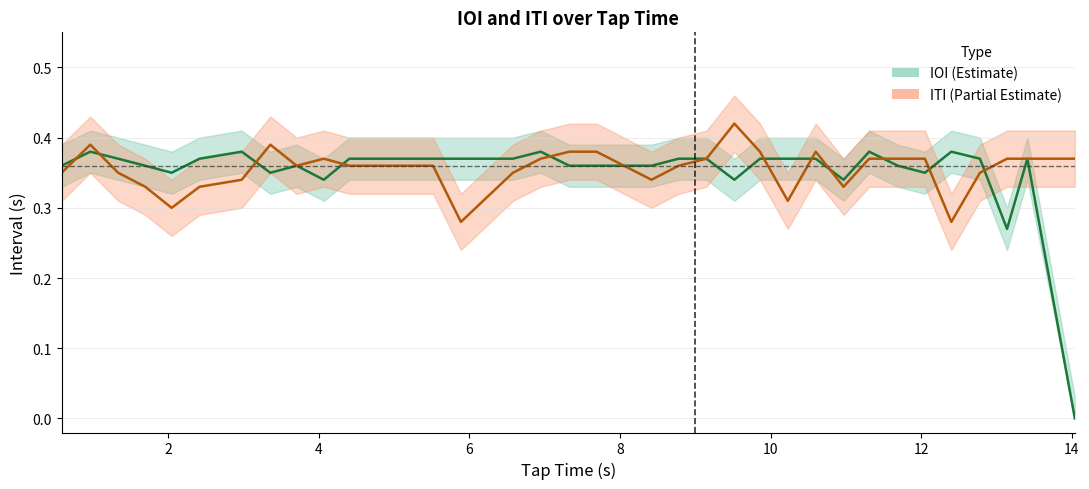

How many values in IOI center are above zero?

34